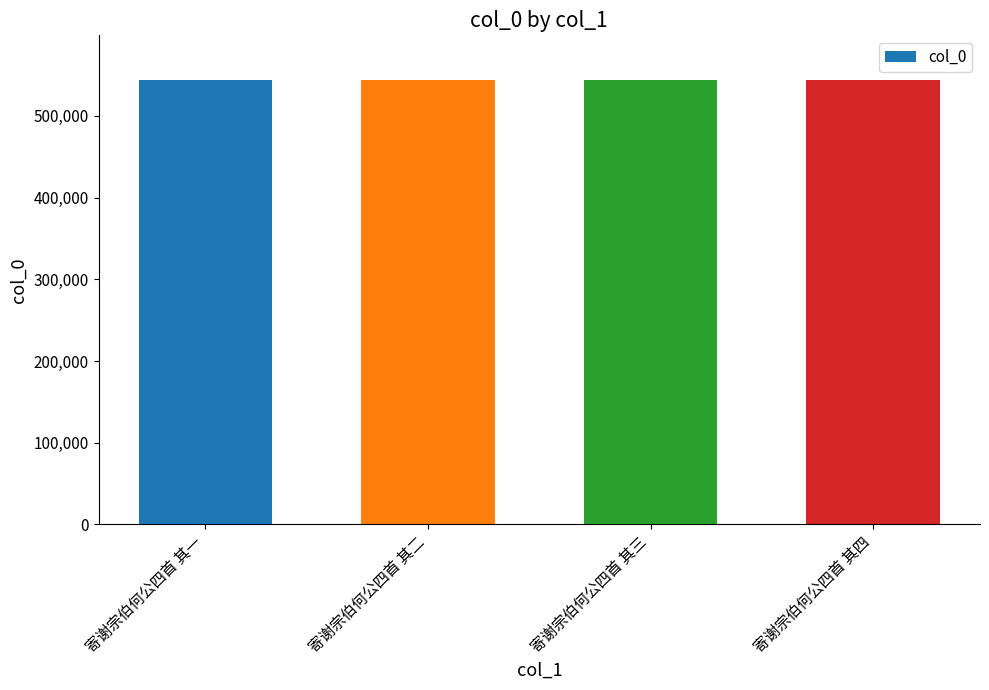

Does the chart contain any negative values?

No